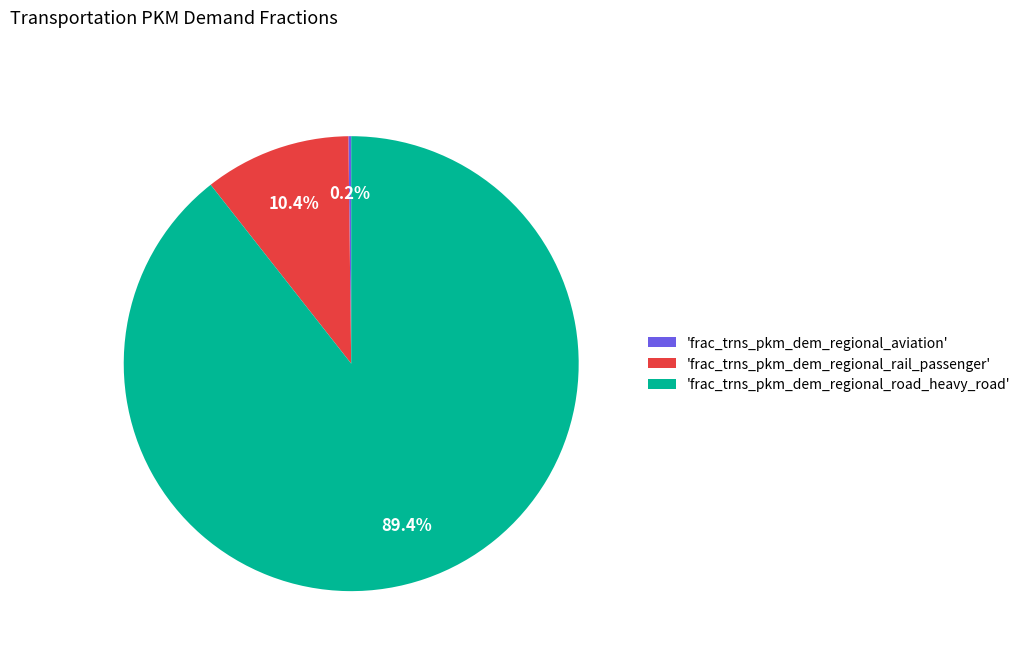

Which category has the biggest portion of the pie?

'frac_trns_pkm_dem_regional_road_heavy_road'